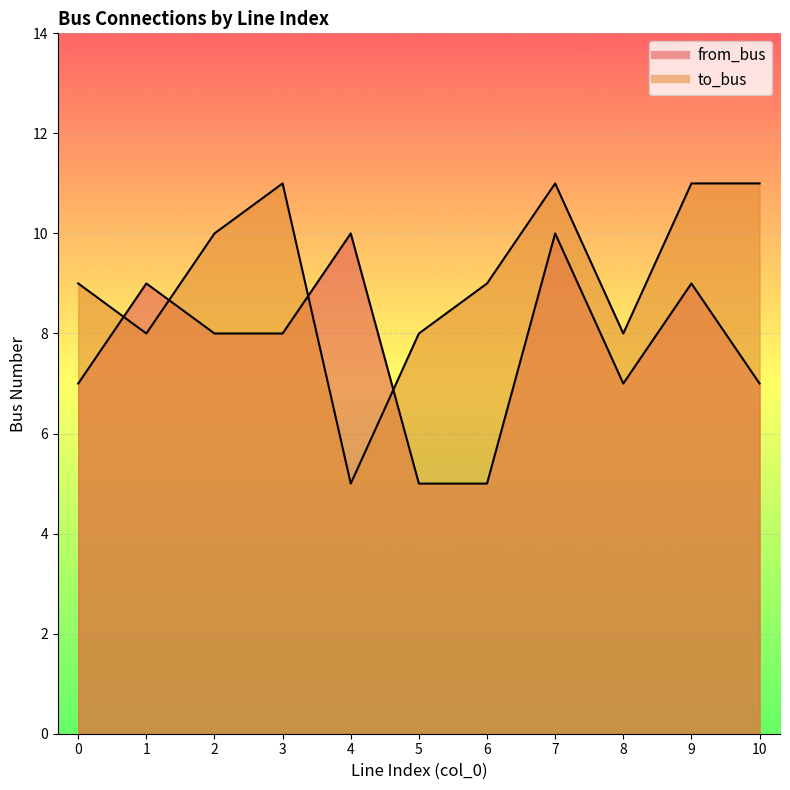

How many times do to_bus and from_bus cross each other?

4